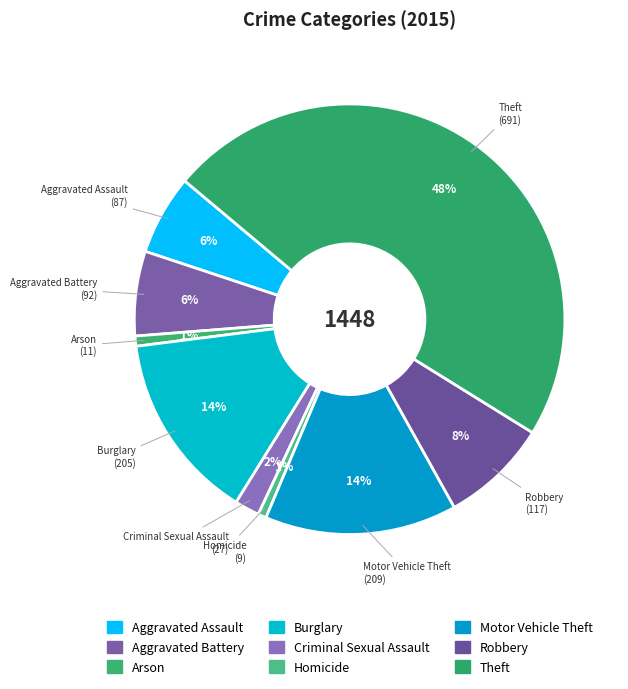

How many segments does this pie chart have?

9